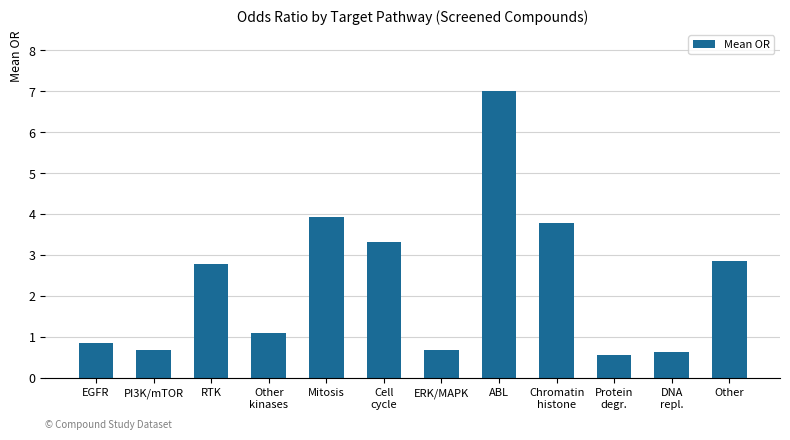

The value at ERK/MAPK is 0.7. True or false?

True